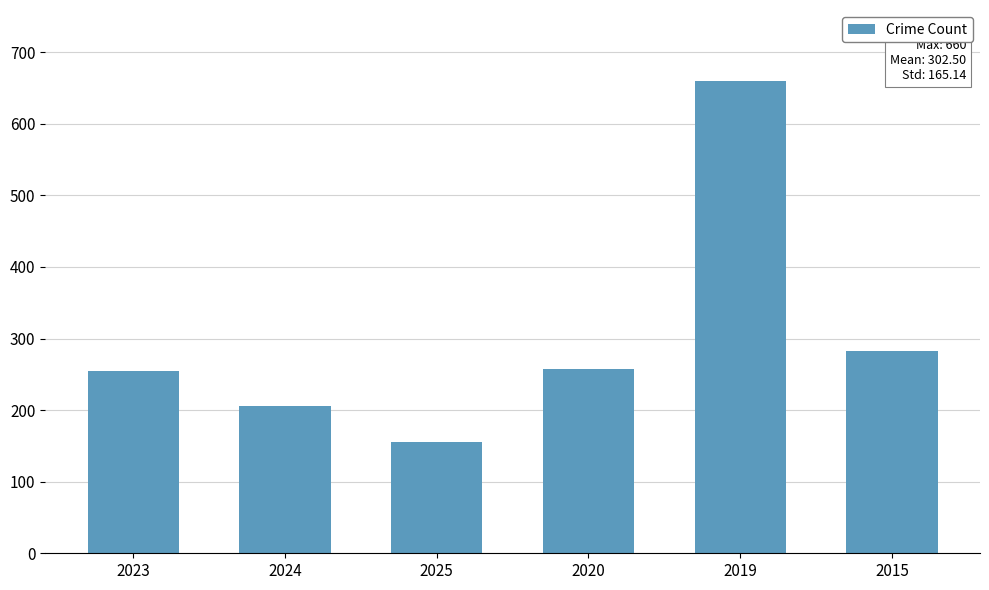

What position from the left is 2019?

5